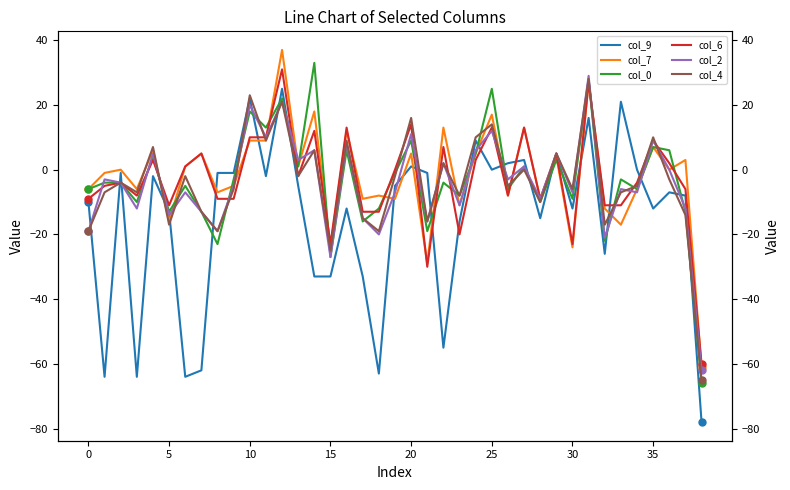

At how many categories does at least one series exceed 35?

1